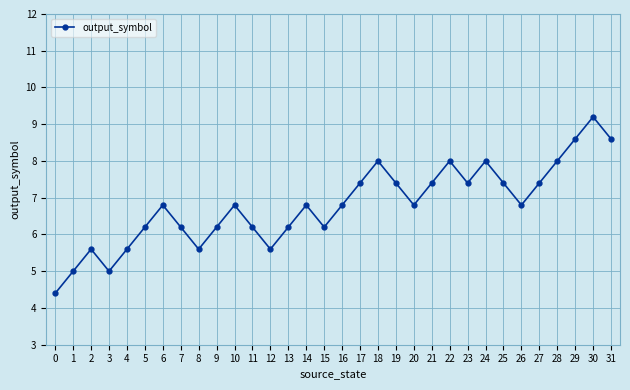

Read the value at 26.

6.8